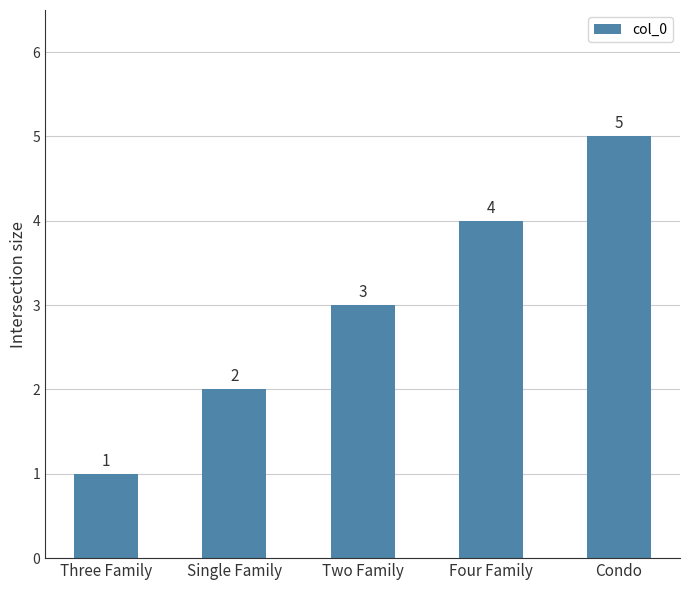

How many values are below 3?

2